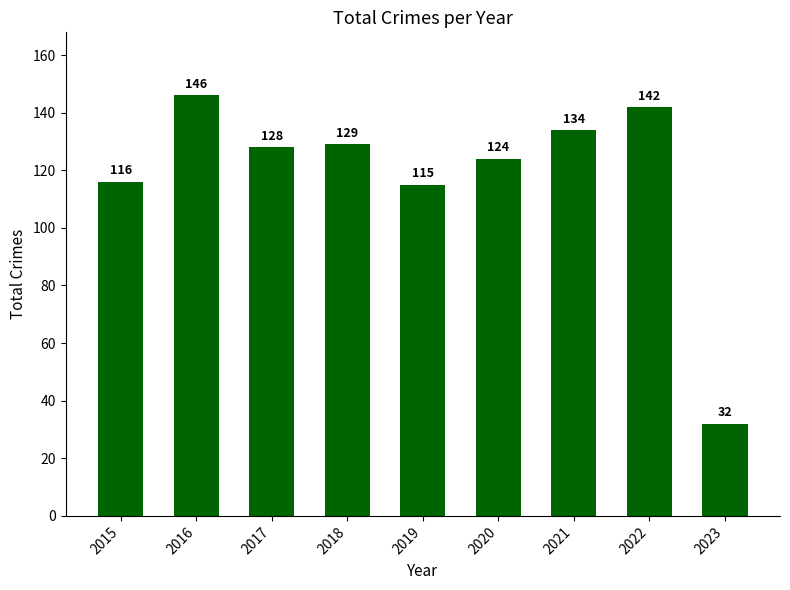

What is the greatest value displayed?

146